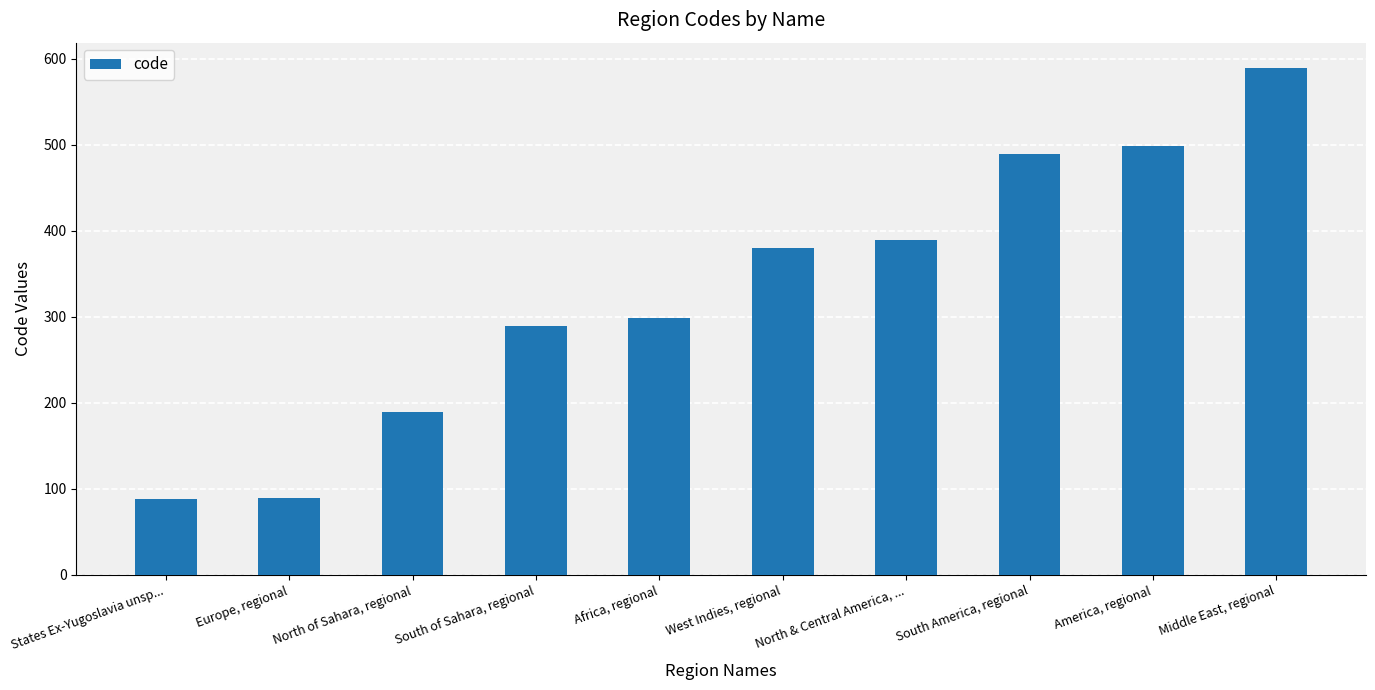

List the labels in order of value, smallest first.

States Ex-Yugoslavia unsp..., Europe, regional, North of Sahara, regional, South of Sahara, regional, Africa, regional, West Indies, regional, North & Central America, ..., South America, regional, America, regional, Middle East, regional